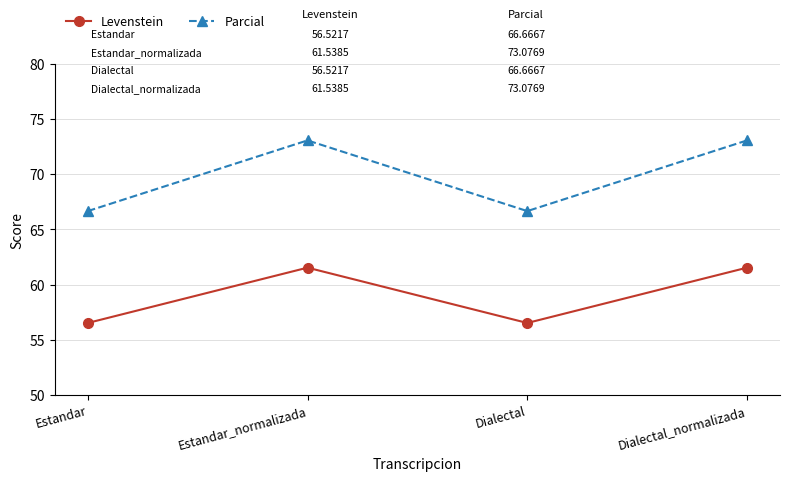

What is the smallest value displayed?

56.5